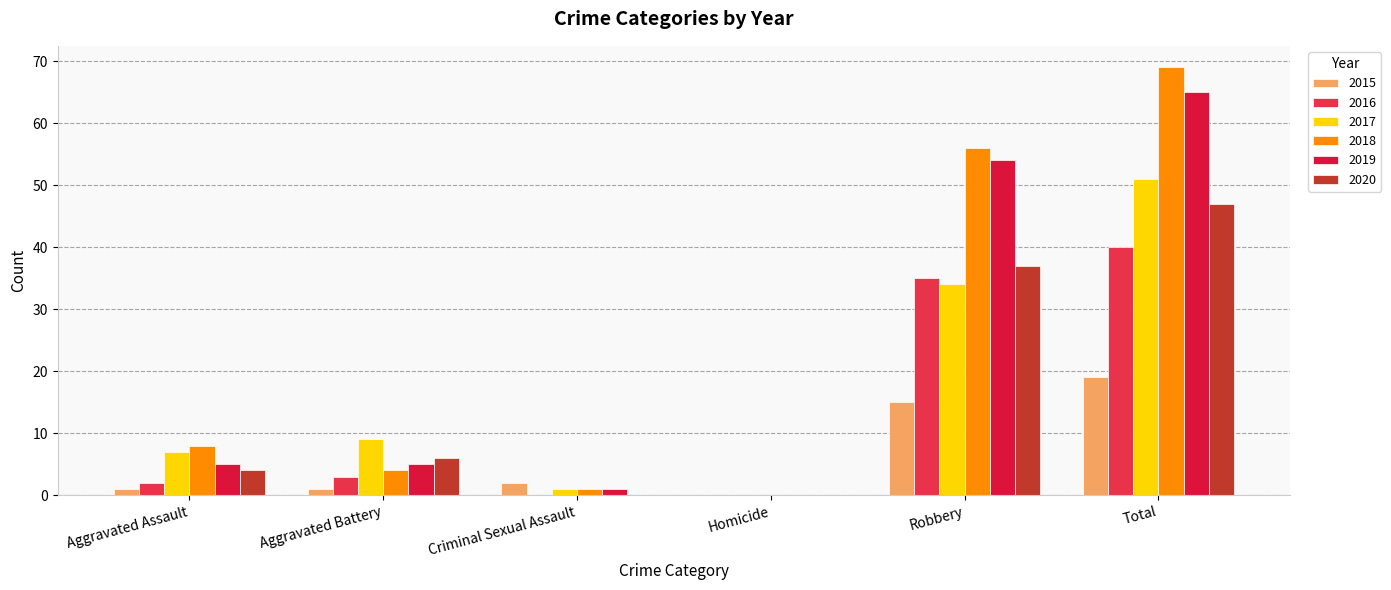

At which label does 2018 first exceed 8?

Robbery